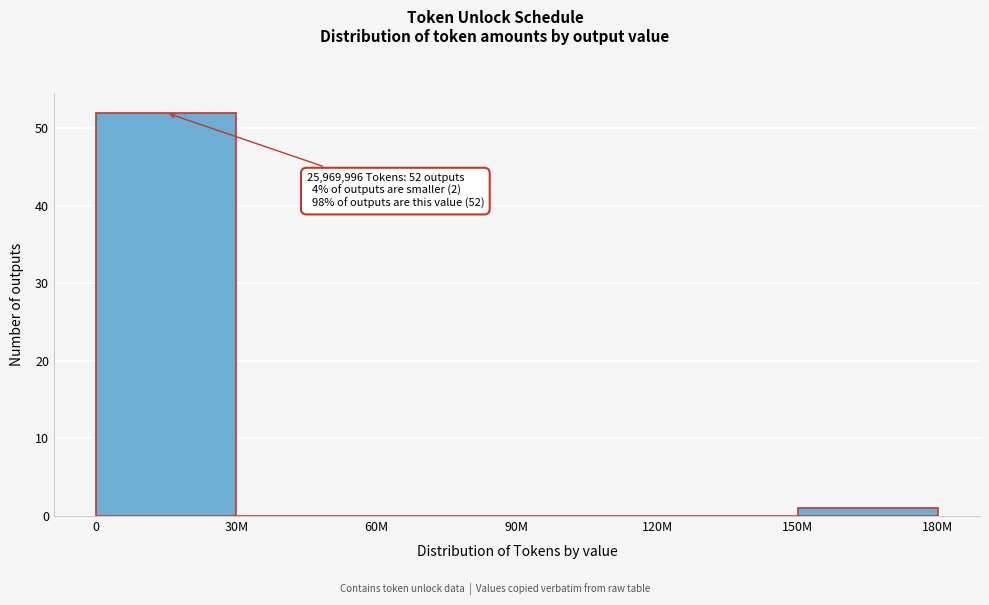

Reading left to right, what are all the values shown in this chart?

0=52	30M=0	60M=0	90M=0	120M=0	150M=1